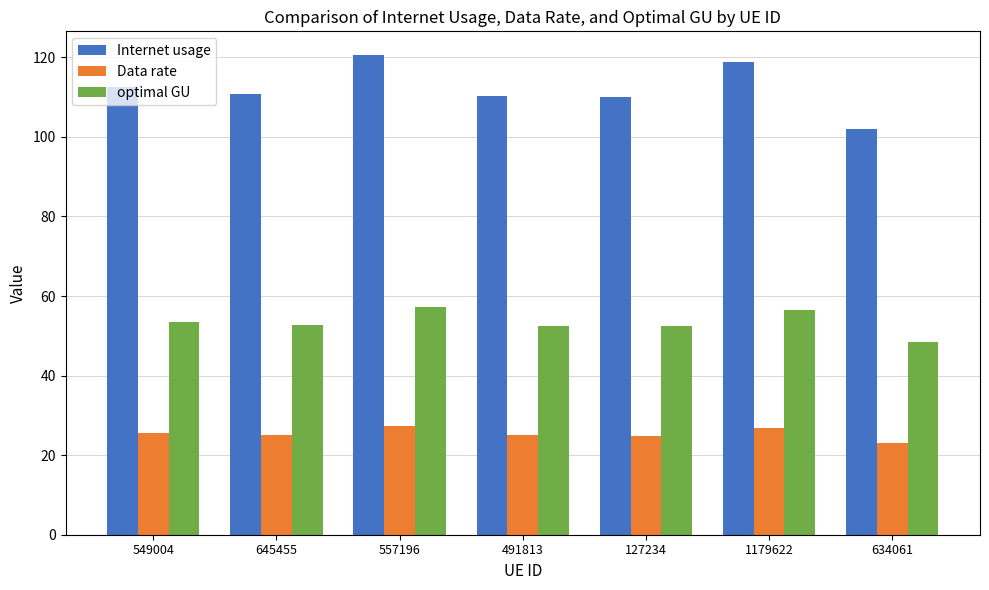

The Data rate series shows 44.4 at 645455. True or false?

False